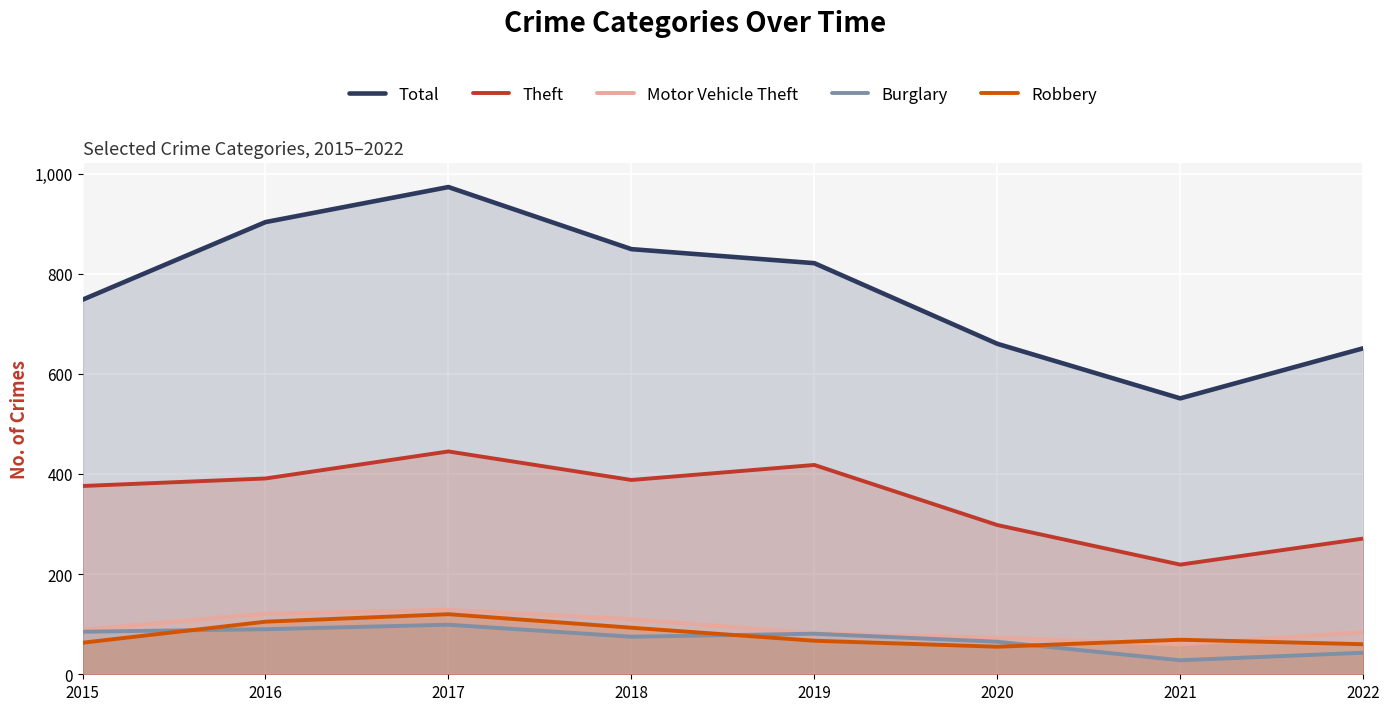

At which category does Total reach its first local valley?

2021